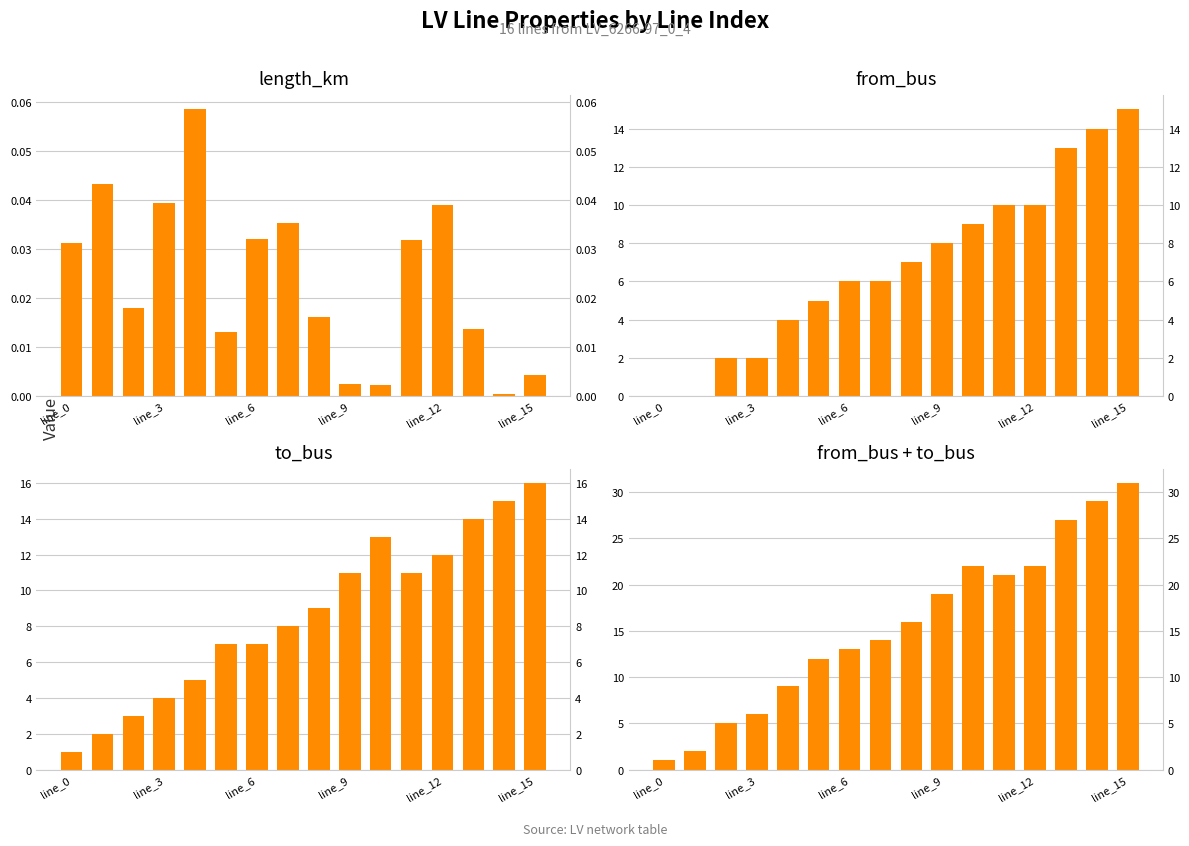

Reading right to left, list all the values displayed in this chart.

length_km: 0.0	0.0	0.0	0.0	0.0	0.0	0.0	0.0	0.0	0.0	0.0	0.1	0.0	0.0	0.0	0.0
from_bus: 15.0	14.0	13.0	10.0	10.0	9.0	8.0	7.0	6.0	6.0	5.0	4.0	2.0	2.0	0.0	0.0
to_bus: 16.0	15.0	14.0	12.0	11.0	13.0	11.0	9.0	8.0	7.0	7.0	5.0	4.0	3.0	2.0	1.0
from_bus + to_bus: 31.0	29.0	27.0	22.0	21.0	22.0	19.0	16.0	14.0	13.0	12.0	9.0	6.0	5.0	2.0	1.0